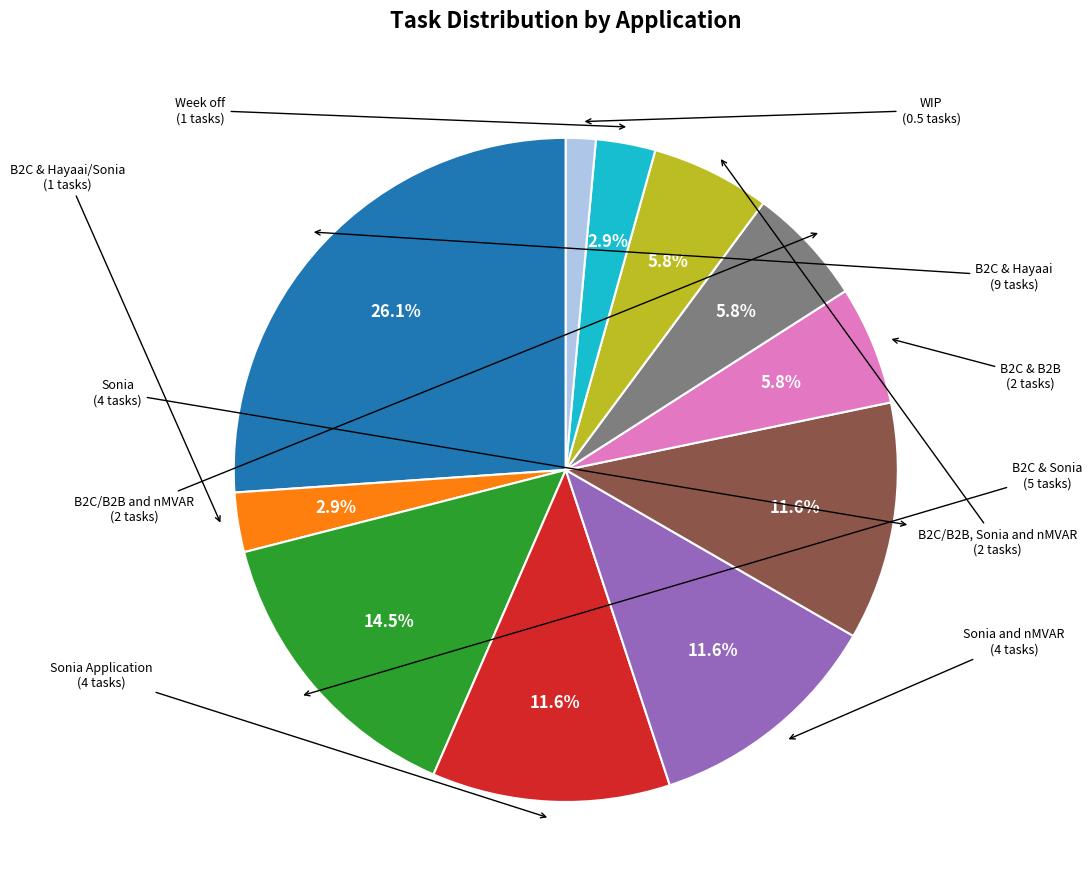

What percentage is NOT represented by Week off?

97.1%